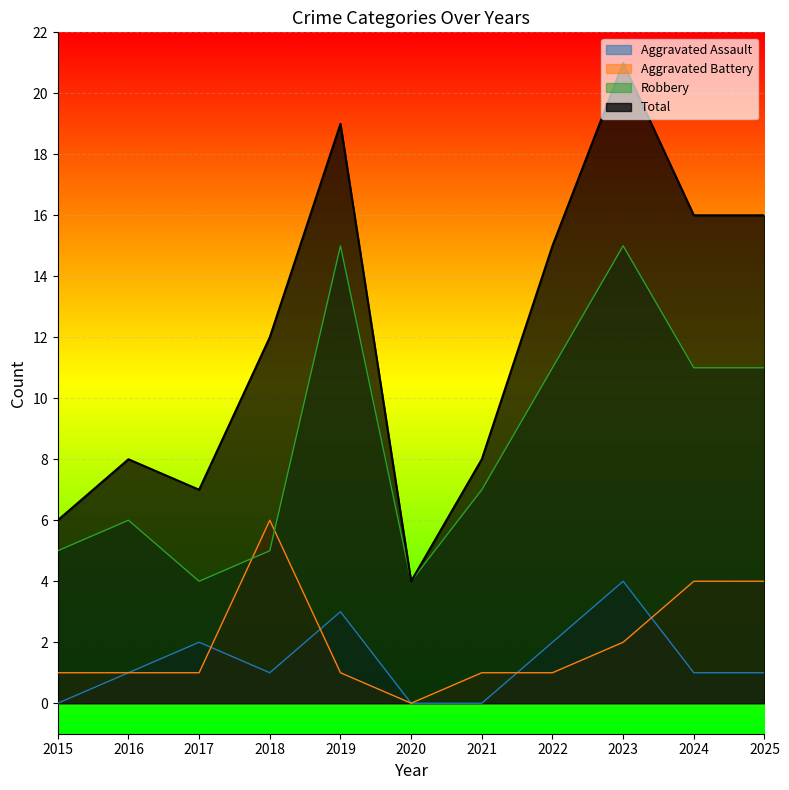

Reading left to right, transcribe all the data shown in this chart.

Aggravated Assault: 0	1	2	1	3	0	0	2	4	1	1
Aggravated Battery: 1	1	1	6	1	0	1	1	2	4	4
Robbery: 5	6	4	5	15	4	7	11	15	11	11
Total: 6	8	7	12	19	4	8	15	21	16	16